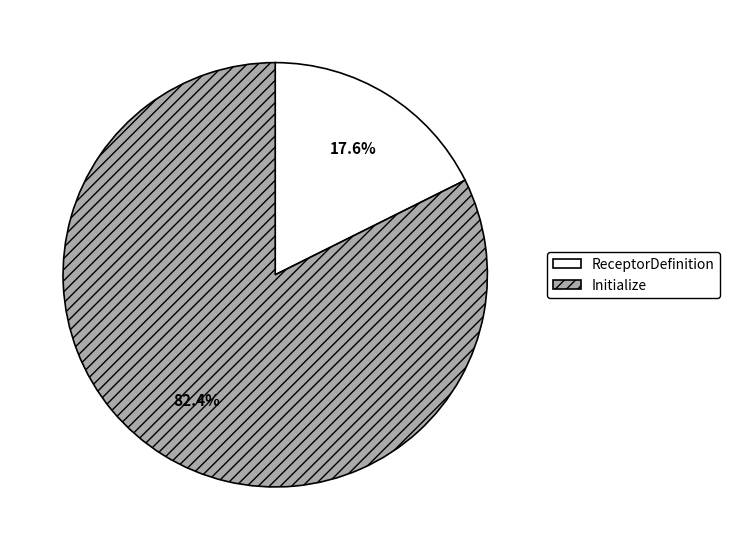

Which has a higher value, ReceptorDefinition or Initialize?

Initialize